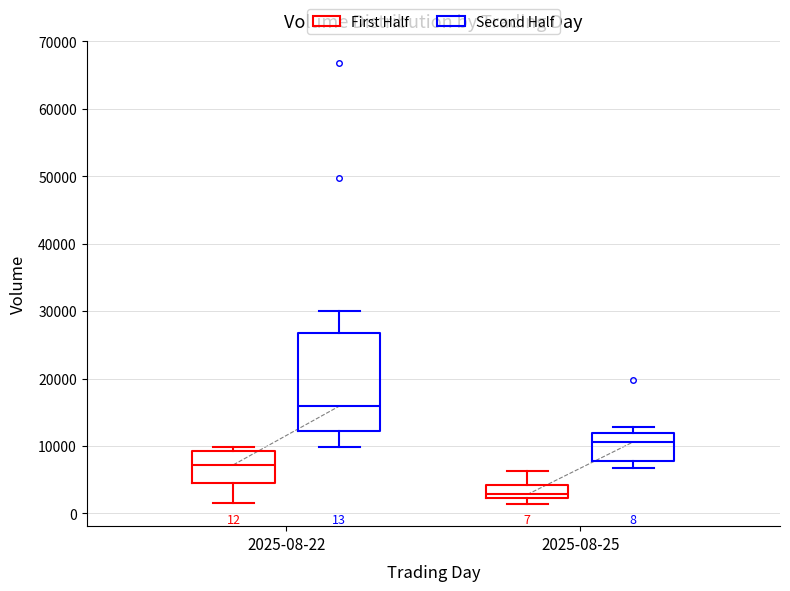

Which box has the lowest median line?

2025-08-25 (First Half)